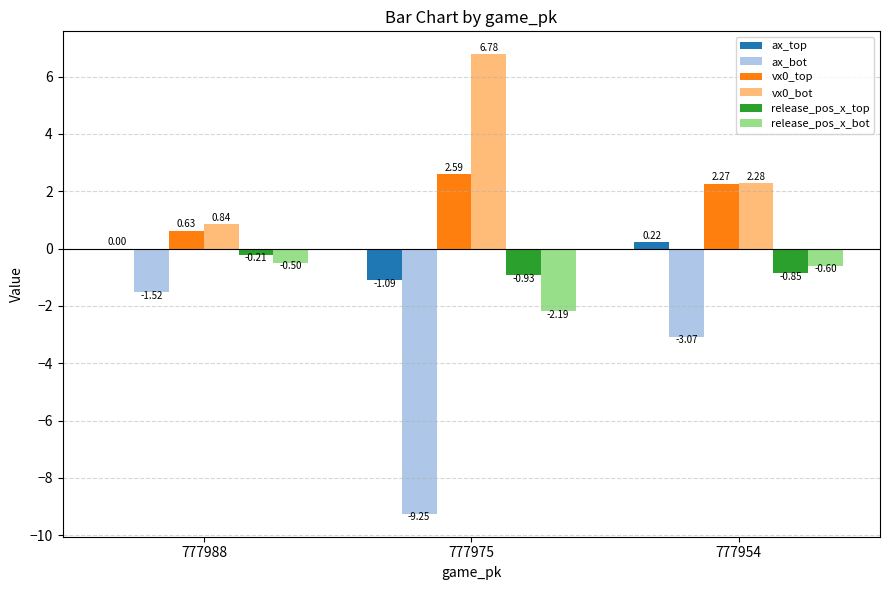

What is the approximate value of vx0_bot at 777975?

6.8